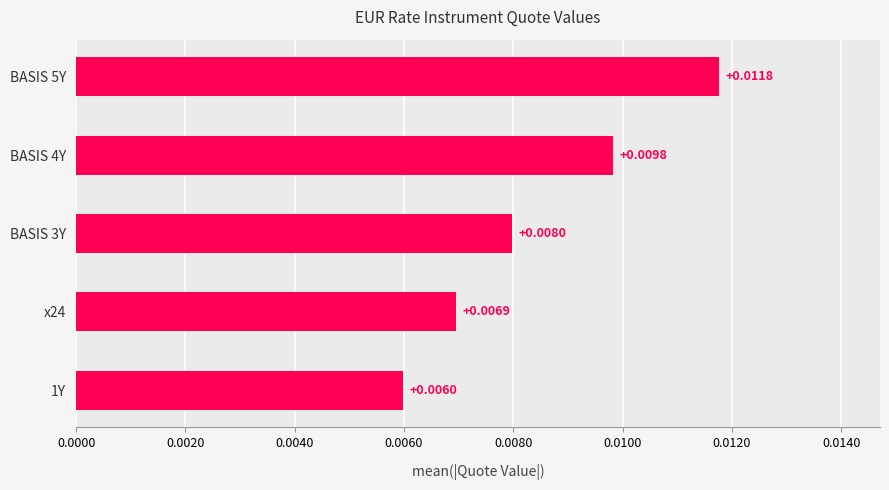

List the labels in order of value, largest first.

BASIS 5Y, BASIS 4Y, BASIS 3Y, x24, 1Y